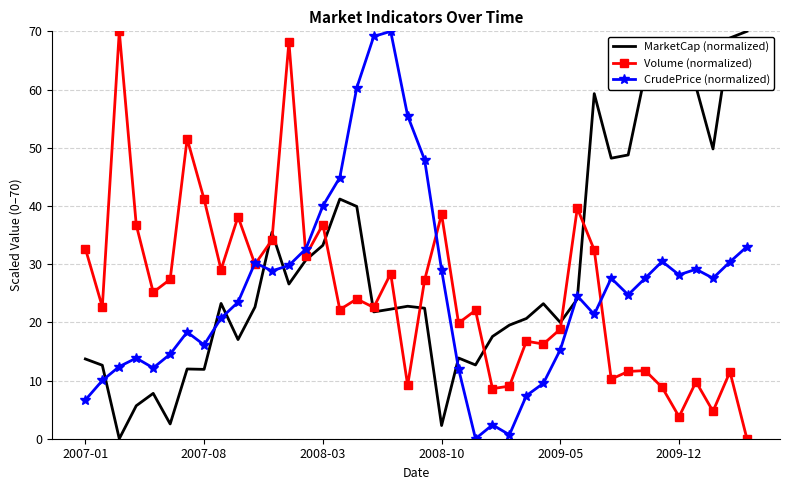

Which series has the largest total across all categories?

MarketCap (normalized)